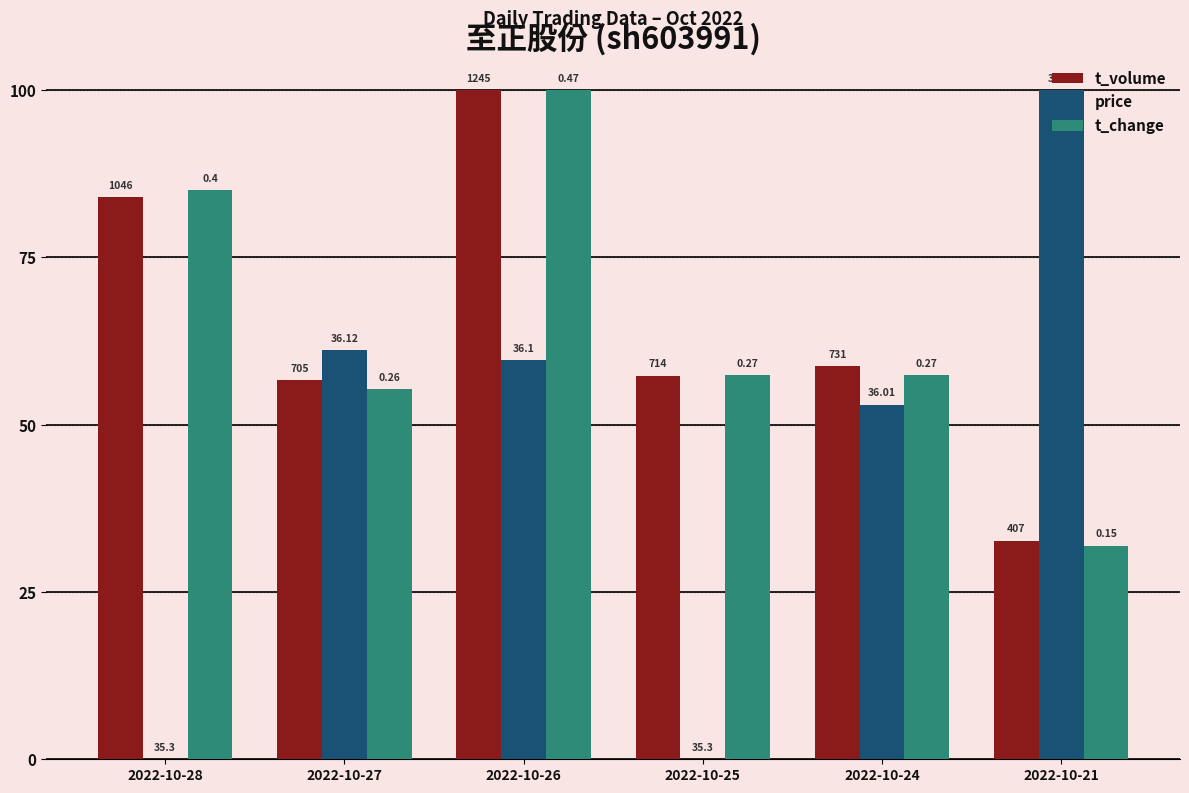

Are the bars grouped side by side (vs. stacked)?

Yes